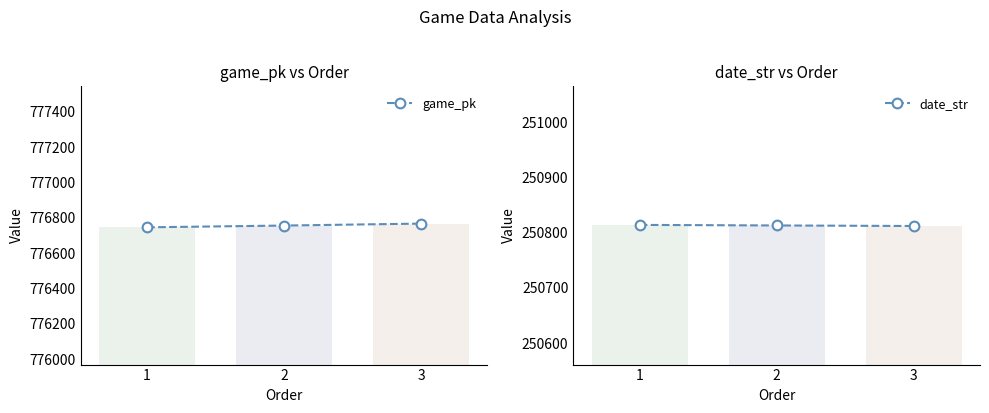

How many distinct data groups are displayed?

2